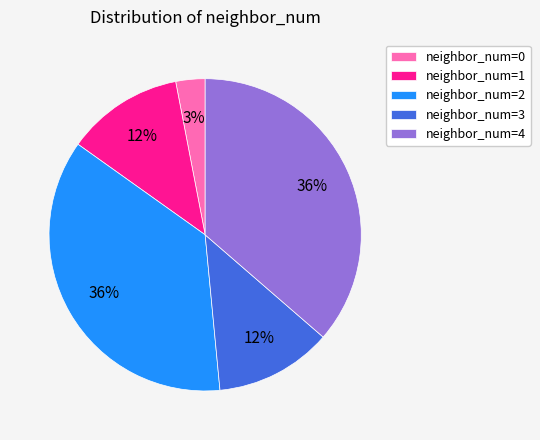

Is it true that neighbor_num=4 is 28% of the pie?

False